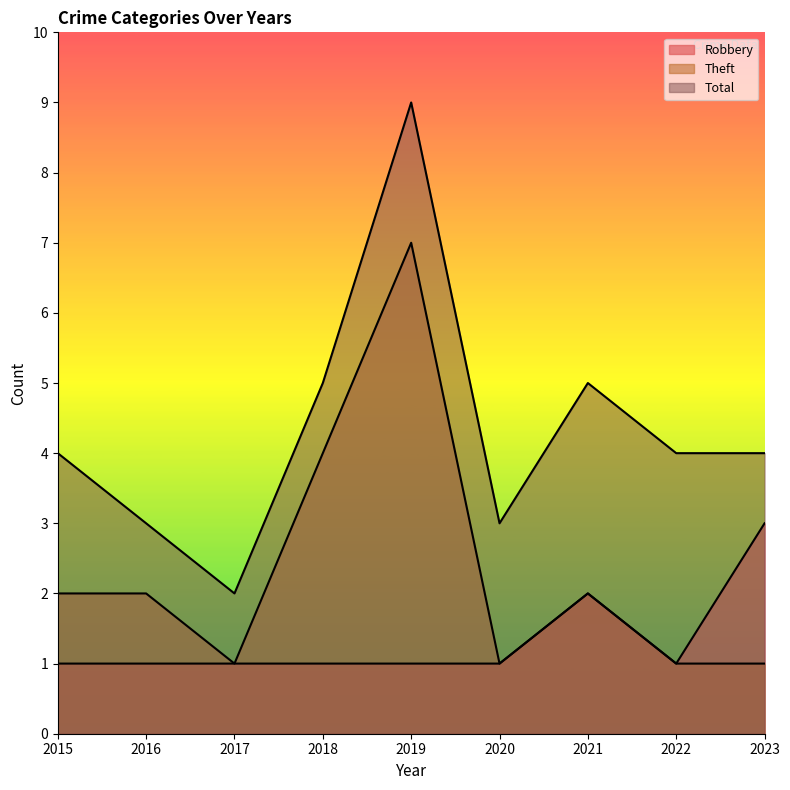

Which series has the largest range (max minus min)?

Total